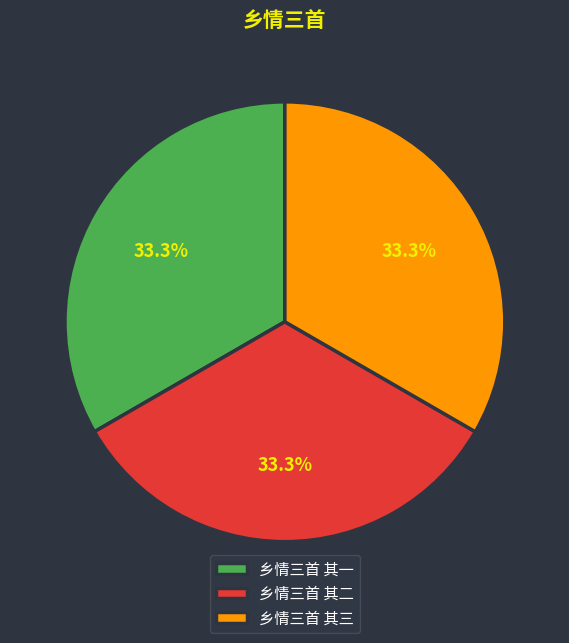

Do 乡情三首 其三 and 乡情三首 其二 together represent more than half of the pie?

Yes